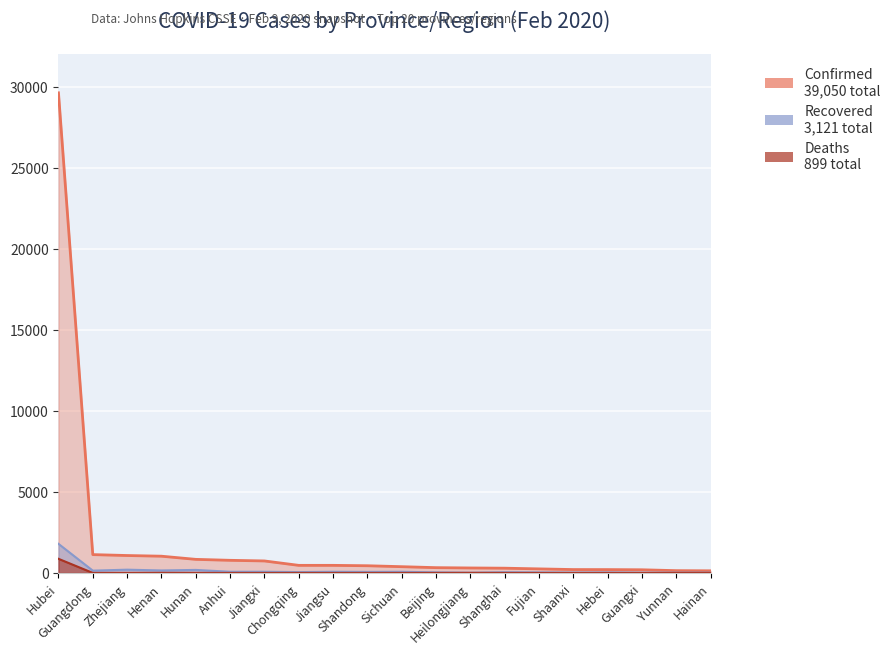

True or false: Recovered and Deaths cross at least once.

False